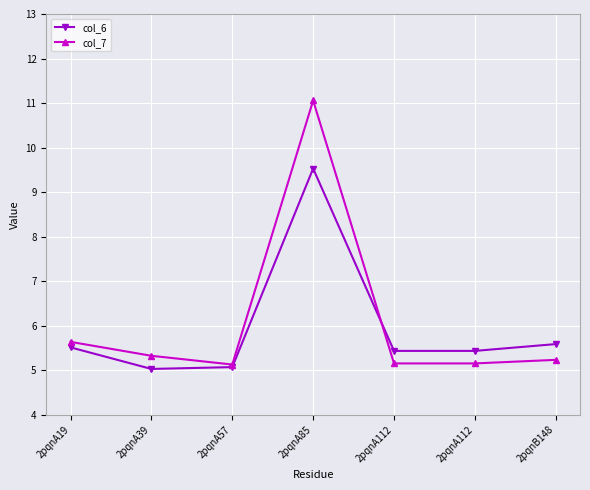

The value of col_6 at 2pqnA39 is 2.2. True or false?

False